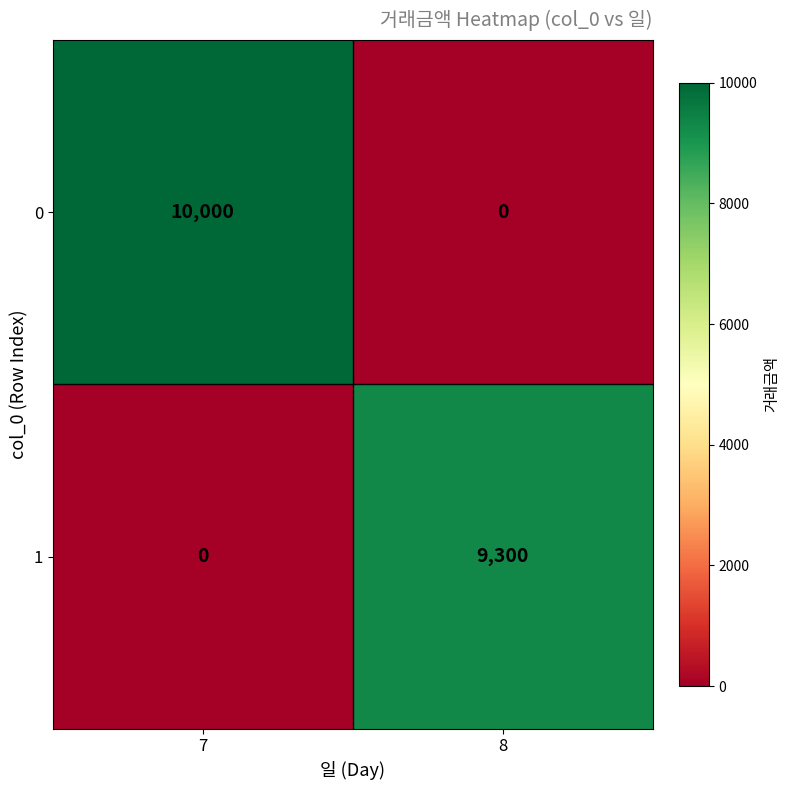

At which category does the chart reach its peak across all series?

7